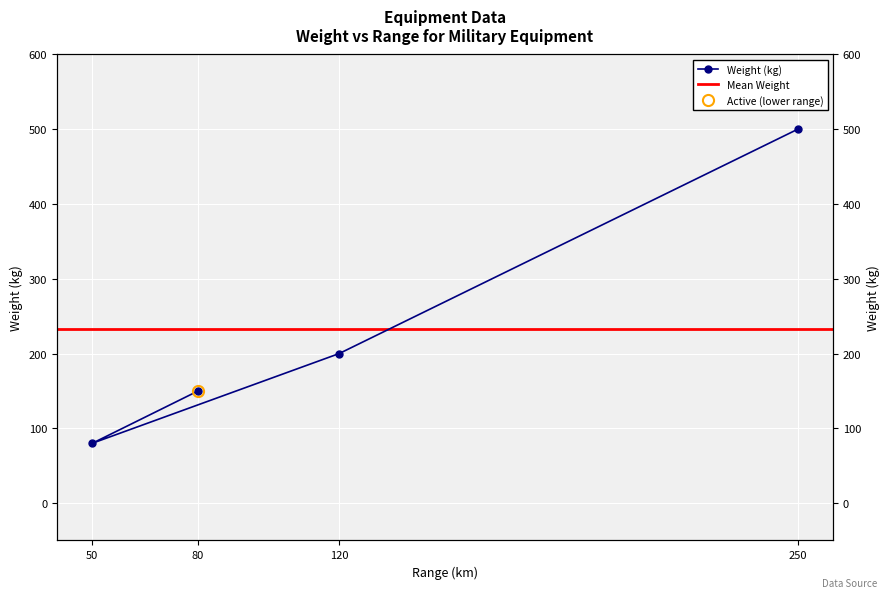

What is the difference between the second highest and minimum values?

120